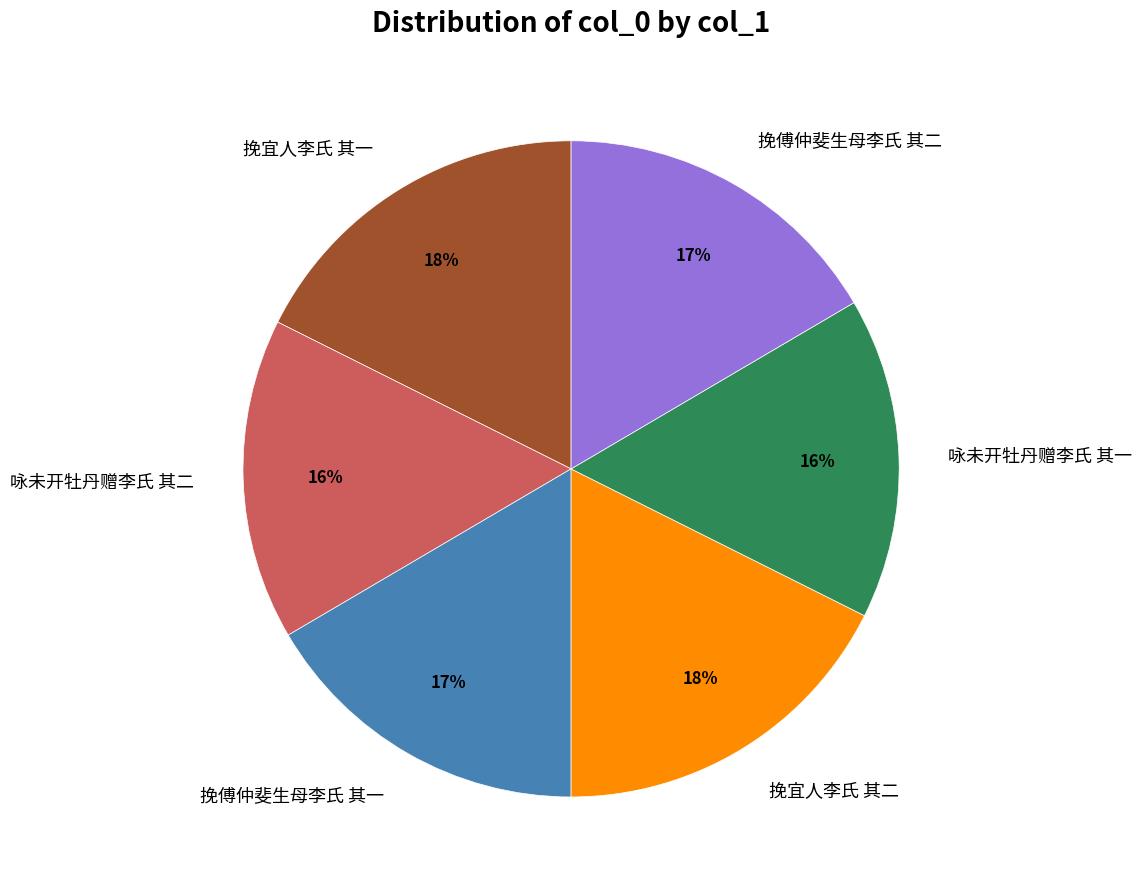

Does any single category account for the majority?

No